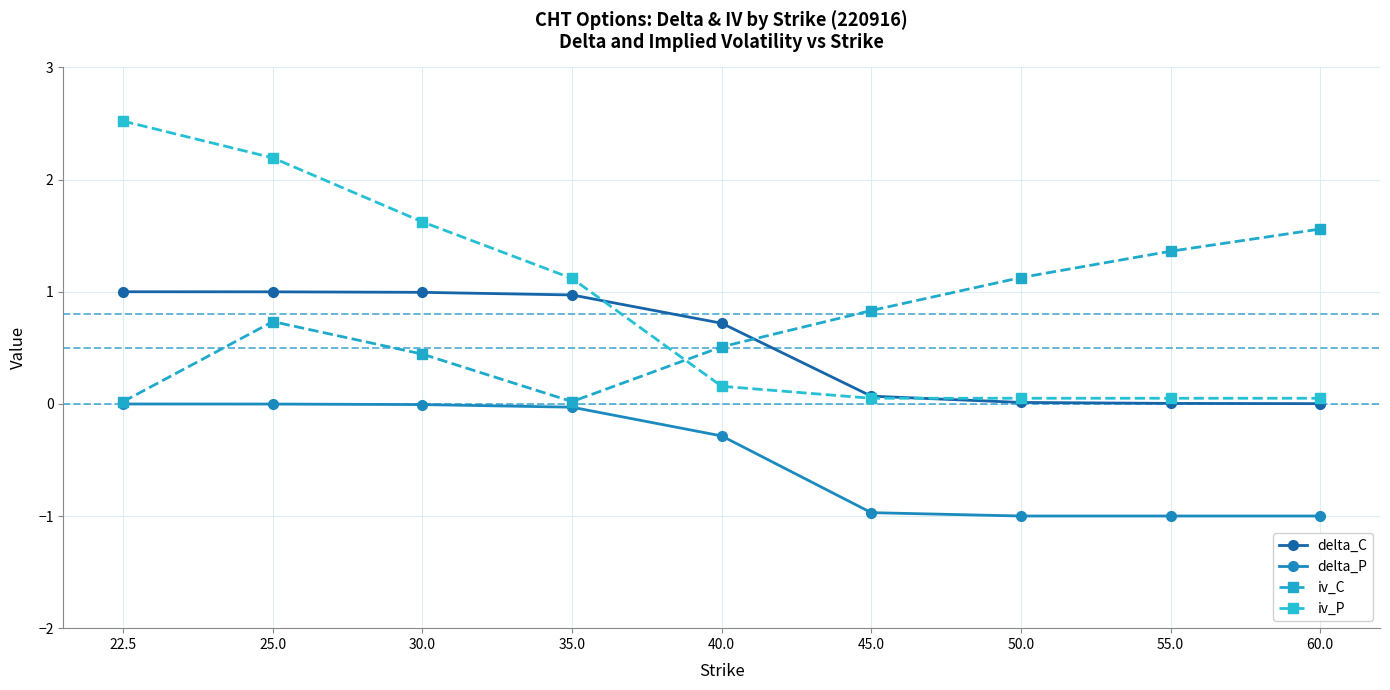

Count the number of categories in the chart.

9